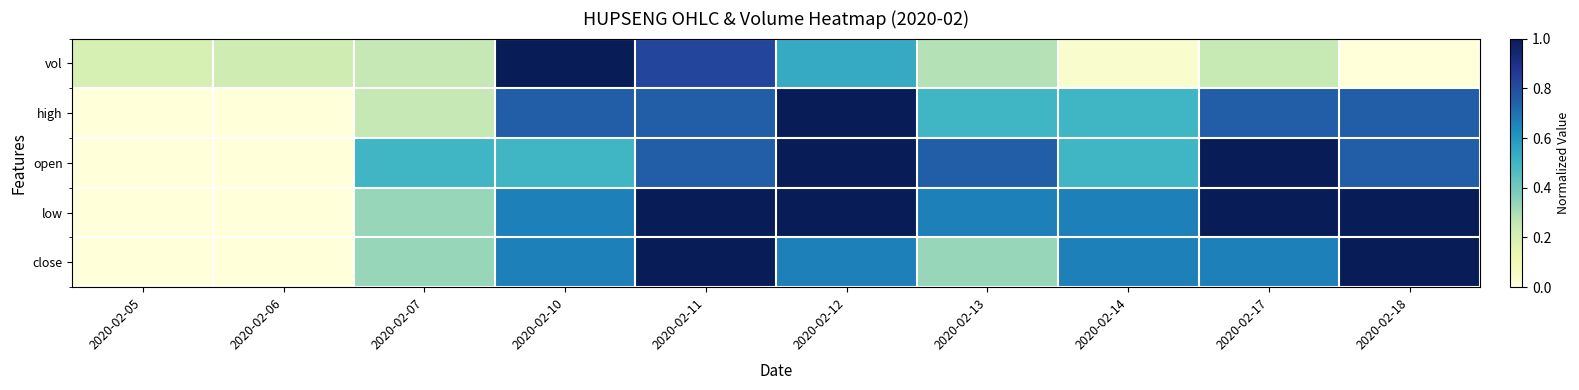

Where is vol nearest to the value 0?

2020-02-18